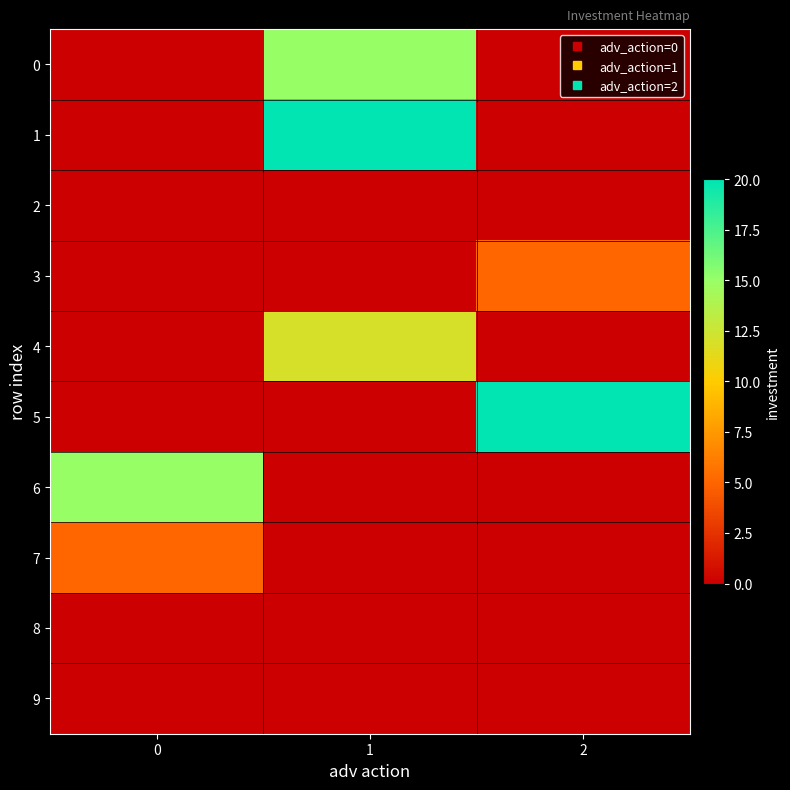

How many data points does each series have?

3